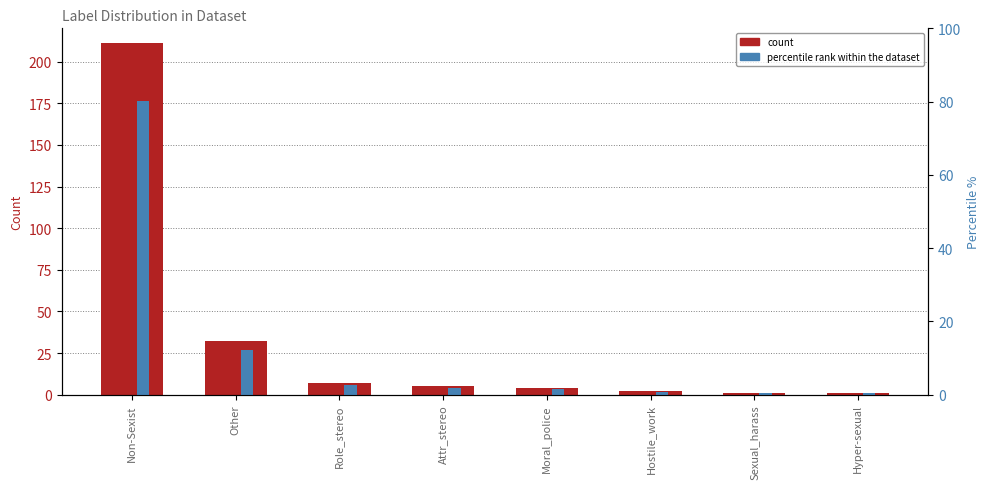

Is the value of percentile rank within the dataset at Non-Sexist greater than the value of count at Other?

Yes